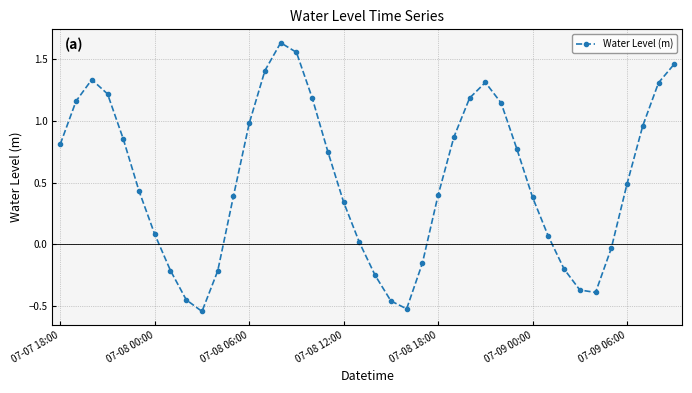

How many data points does each series have?

40